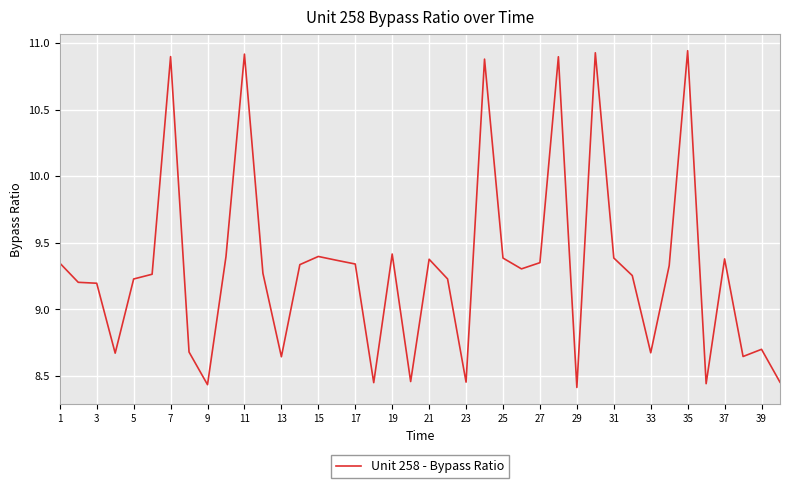

What is the difference between the maximum and minimum values?

2.5